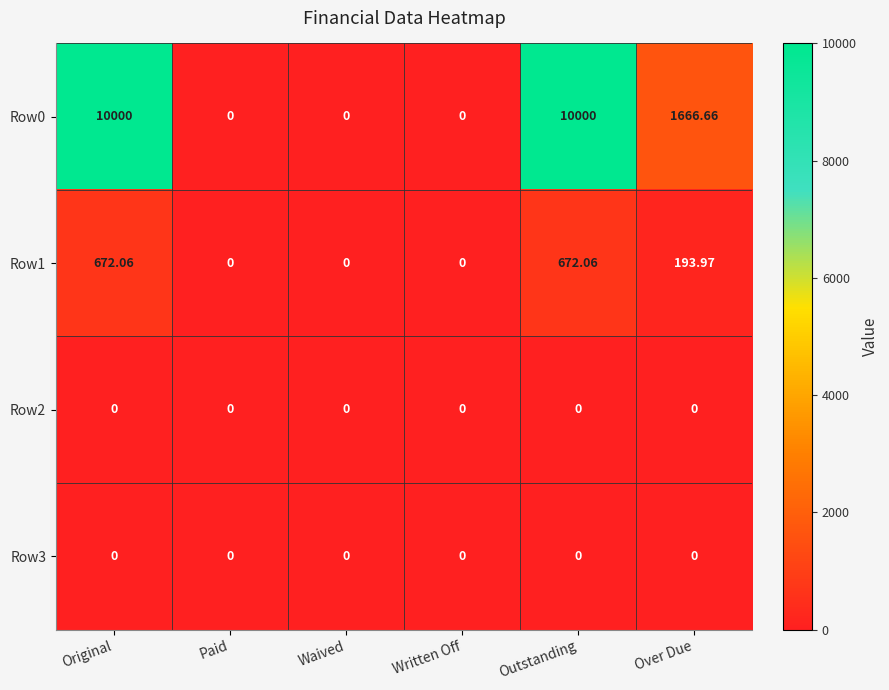

How many values in Row1 are above zero?

3